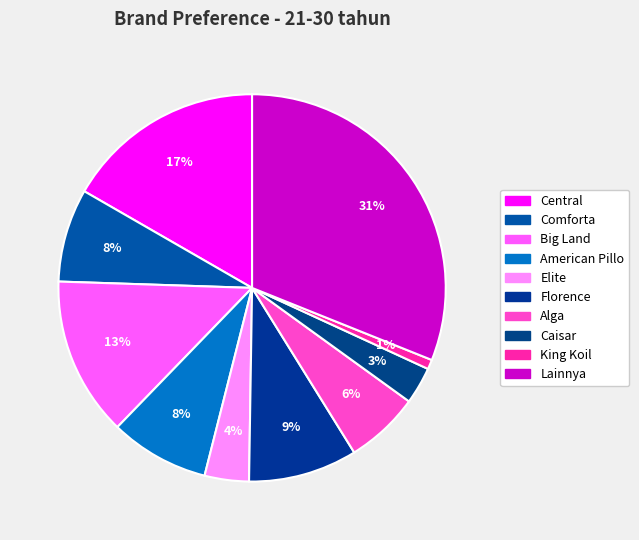

Count the number of slices in the pie.

10